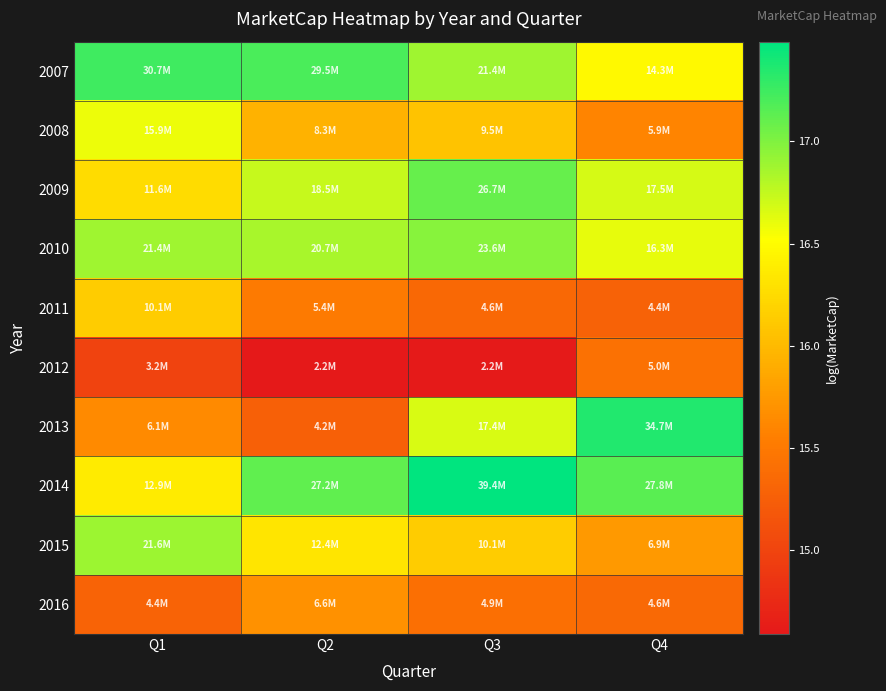

Between Q1 and Q2, which series saw the biggest shift?

2014